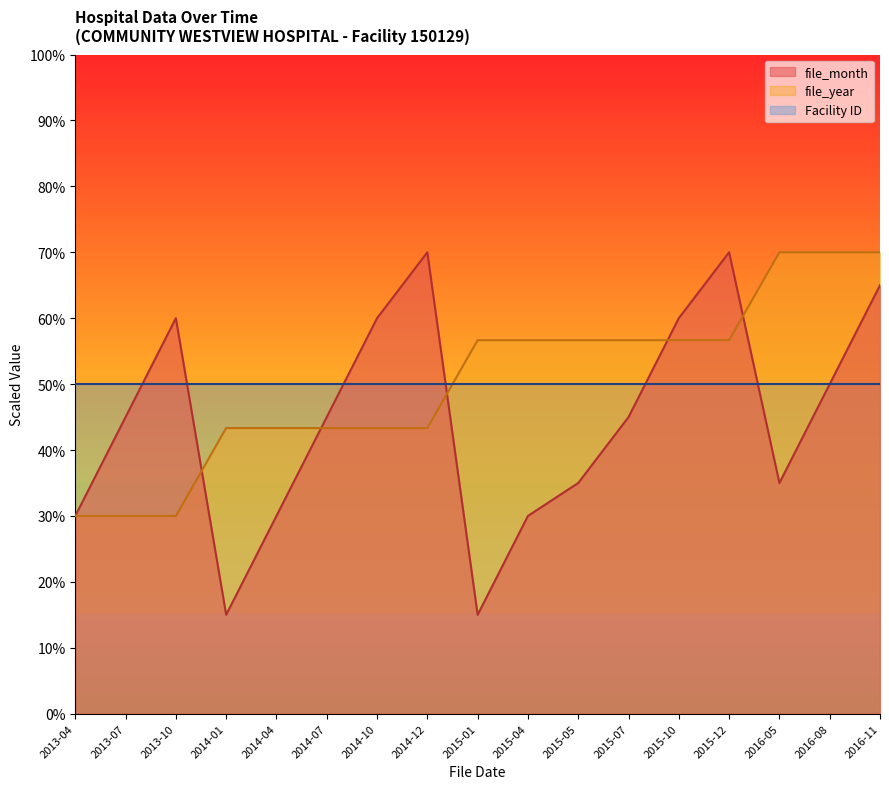

What is the value of the file_year point at the 11th from the left?

56.7